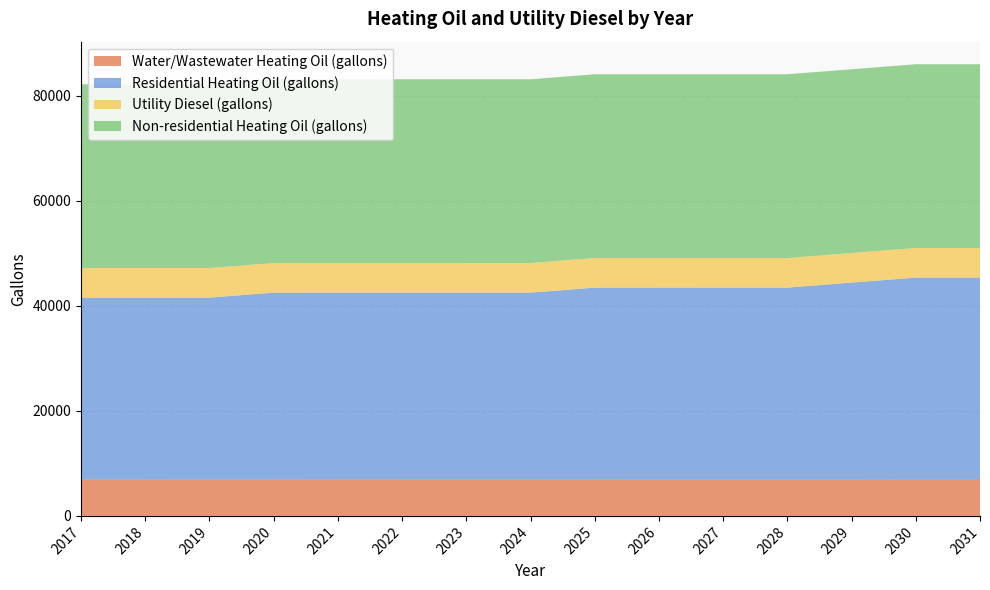

Reading left to right, what are all the values shown in this chart?

Water/Wastewater Heating Oil (gallons): 2017=6994.5	2018=6996.3	2019=6998.0	2020=6999.9	2021=7001.5	2022=7002.3	2023=7002.4	2024=7002.9	2025=7003.8	2026=7005.2	2027=7006.3	2028=7007.0	2029=7010.8	2030=7013.9	2031=7016.0
Residential Heating Oil (gallons): 2017=34579.0	2018=34579.0	2019=34579.0	2020=35528.5	2021=35528.5	2022=35528.5	2023=35528.5	2024=35528.5	2025=36478.1	2026=36478.1	2027=36478.1	2028=36478.1	2029=37427.6	2030=38377.2	2031=38377.2
Utility Diesel (gallons): 2017=5643.7	2018=5643.7	2019=5643.7	2020=5643.7	2021=5643.7	2022=5643.7	2023=5643.7	2024=5643.7	2025=5643.7	2026=5643.7	2027=5643.7	2028=5643.7	2029=5643.7	2030=5643.7	2031=5643.7
Non-residential Heating Oil (gallons): 2017=34998.2	2018=34998.2	2019=34998.2	2020=34998.2	2021=34998.2	2022=34998.2	2023=34998.2	2024=34998.2	2025=34998.2	2026=34998.2	2027=34998.2	2028=34998.2	2029=34998.2	2030=34998.2	2031=34998.2